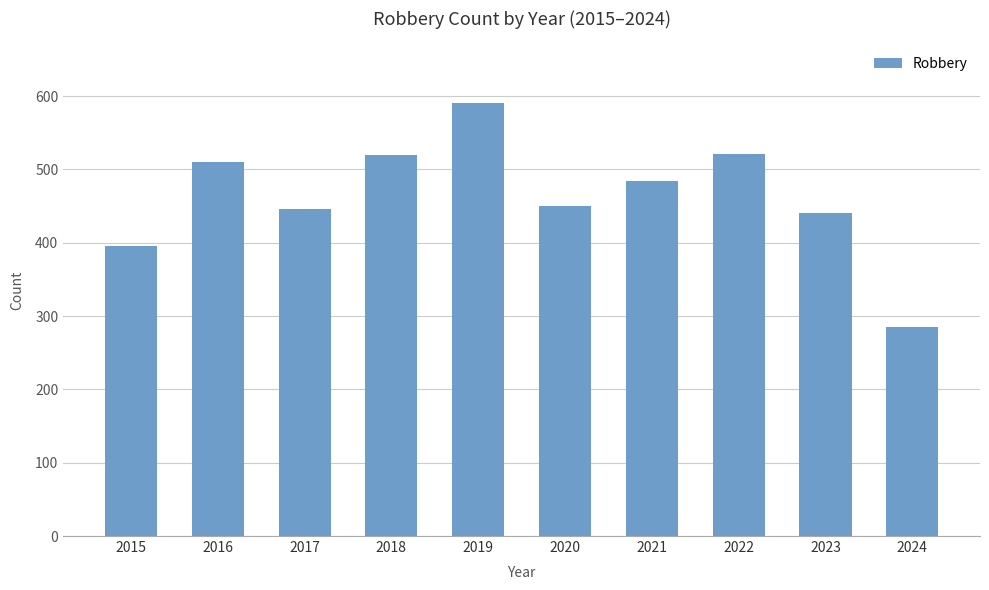

Which has a higher value, 2016 or 2015?

2016